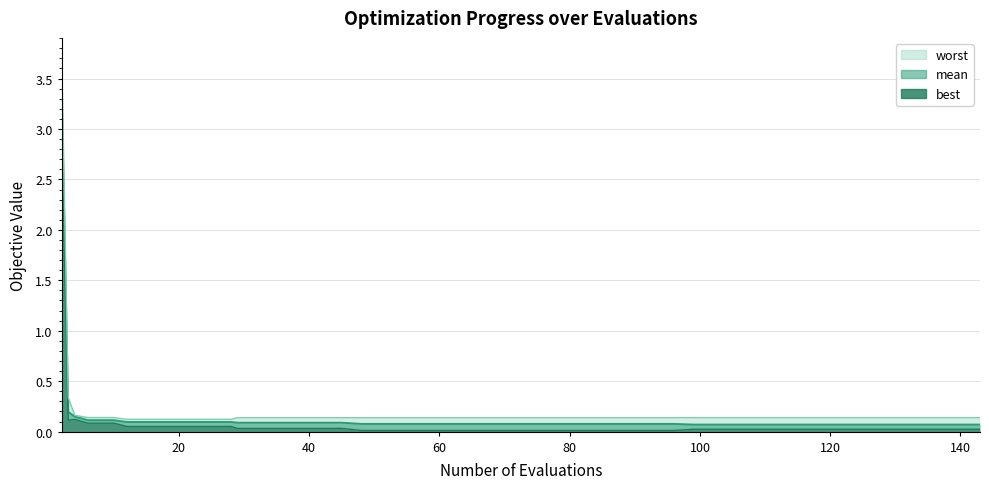

Reading right to left, list all the values displayed in this chart.

mean: 143=0.1	139=0.1	135=0.1	131=0.1	127=0.1	123=0.1	119=0.1	115=0.1	111=0.1	107=0.1	103=0.1	99=0.1	96=0.1	92=0.1	88=0.1	84=0.1	80=0.1	76=0.1	72=0.1	68=0.1	64=0.1	60=0.1	56=0.1	52=0.1	48=0.1	45=0.1	41=0.1	37=0.1	33=0.1	29=0.1	28=0.1	24=0.1	20=0.1	16=0.1	12=0.1	10=0.1	6=0.1	4=0.1	3=0.2	2=3.3
best: 143=0.0	139=0.0	135=0.0	131=0.0	127=0.0	123=0.0	119=0.0	115=0.0	111=0.0	107=0.0	103=0.0	99=0.0	96=0.0	92=0.0	88=0.0	84=0.0	80=0.0	76=0.0	72=0.0	68=0.0	64=0.0	60=0.0	56=0.0	52=0.0	48=0.0	45=0.0	41=0.0	37=0.0	33=0.0	29=0.0	28=0.1	24=0.1	20=0.1	16=0.1	12=0.1	10=0.1	6=0.1	4=0.1	3=0.1	2=2.9
worst: 143=0.1	139=0.1	135=0.1	131=0.1	127=0.1	123=0.1	119=0.1	115=0.1	111=0.1	107=0.1	103=0.1	99=0.1	96=0.1	92=0.1	88=0.1	84=0.1	80=0.1	76=0.1	72=0.1	68=0.1	64=0.1	60=0.1	56=0.1	52=0.1	48=0.1	45=0.1	41=0.1	37=0.1	33=0.1	29=0.1	28=0.1	24=0.1	20=0.1	16=0.1	12=0.1	10=0.1	6=0.1	4=0.2	3=0.3	2=3.7